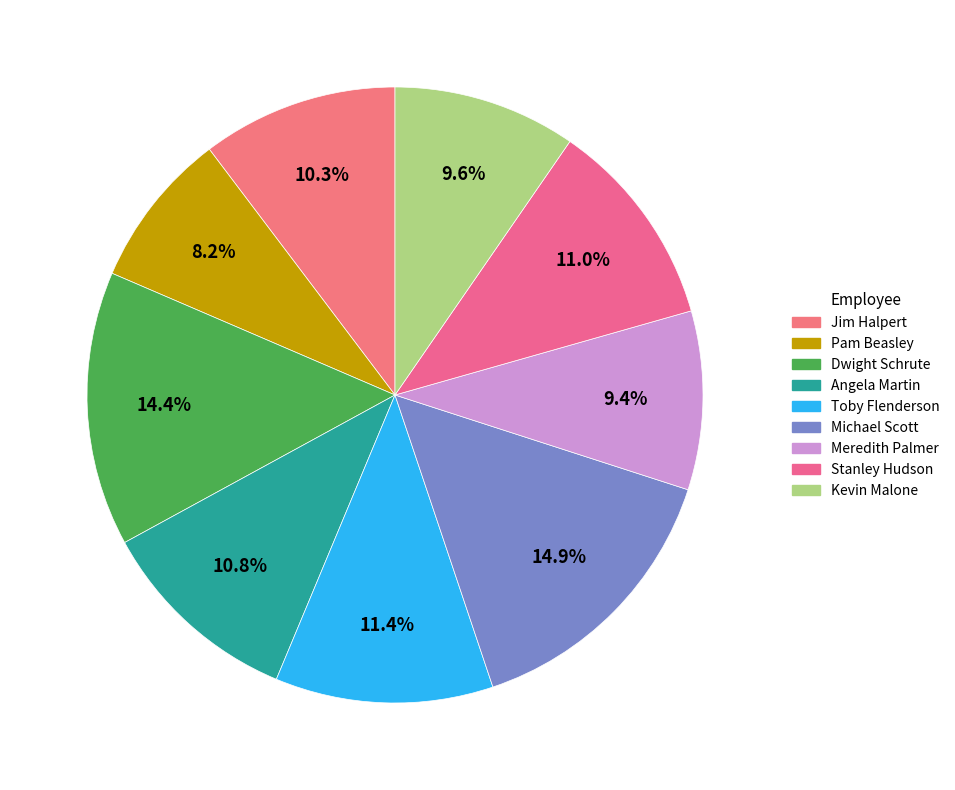

The Pam Beasley slice represents 8% of the pie. True or false?

True